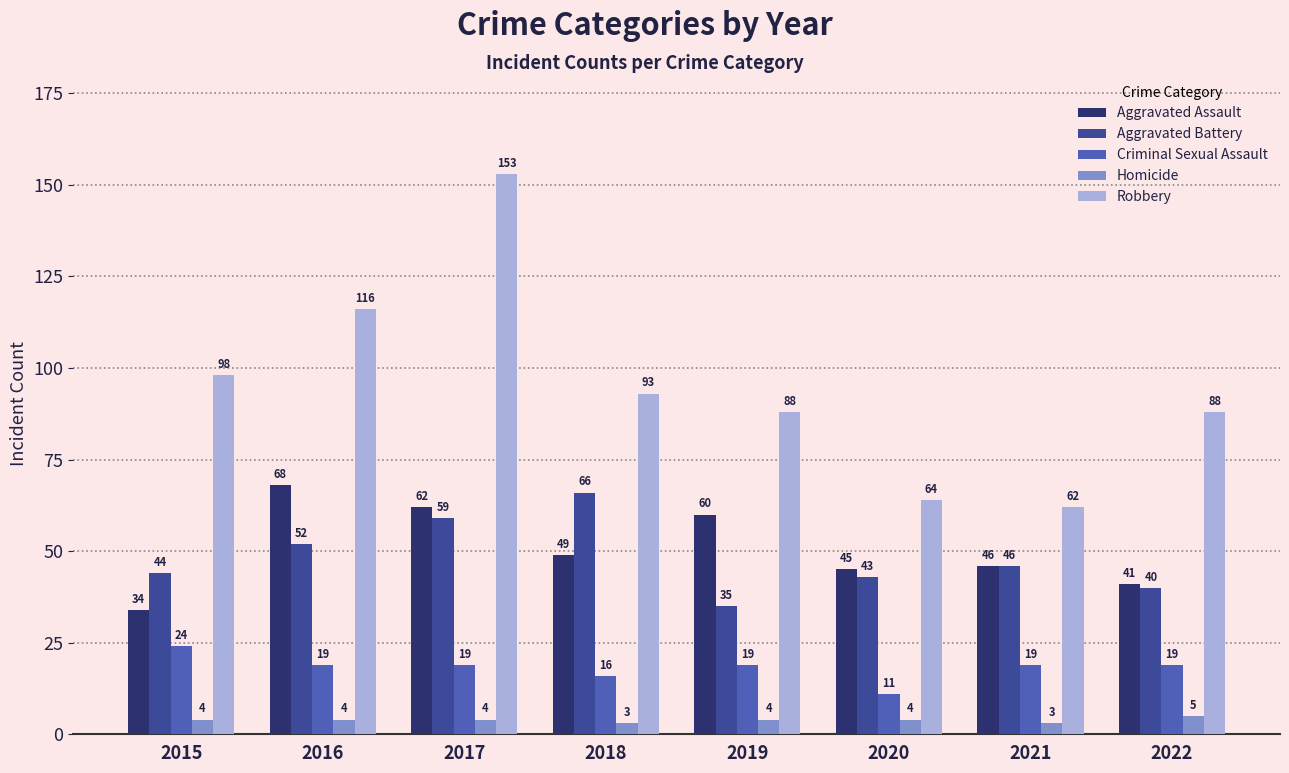

Reading left to right, extract all data points from this chart.

Aggravated Assault: 2015=34	2016=68	2017=62	2018=49	2019=60	2020=45	2021=46	2022=41
Aggravated Battery: 2015=44	2016=52	2017=59	2018=66	2019=35	2020=43	2021=46	2022=40
Criminal Sexual Assault: 2015=24	2016=19	2017=19	2018=16	2019=19	2020=11	2021=19	2022=19
Homicide: 2015=4	2016=4	2017=4	2018=3	2019=4	2020=4	2021=3	2022=5
Robbery: 2015=98	2016=116	2017=153	2018=93	2019=88	2020=64	2021=62	2022=88